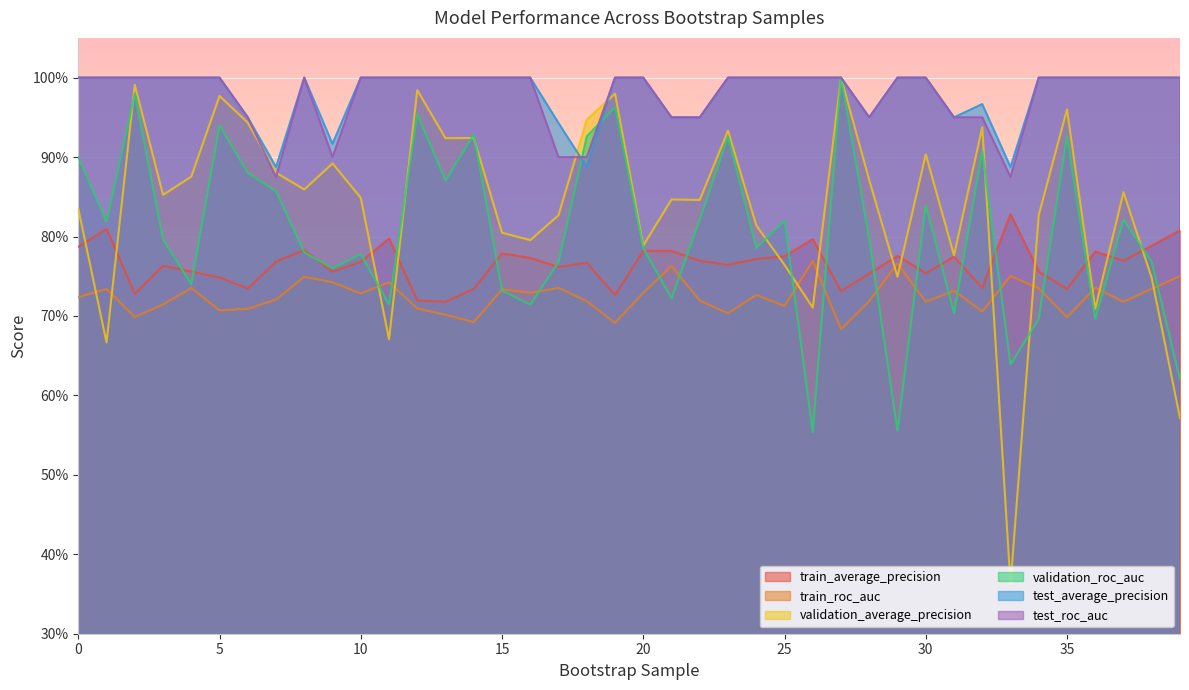

Which series has the largest range (max minus min)?

validation_average_precision